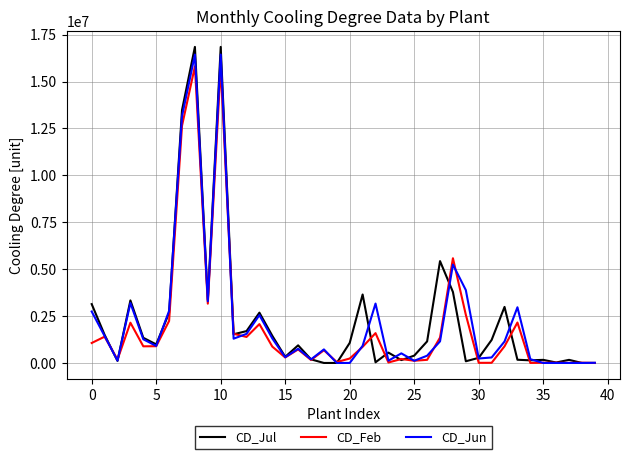

Reading right to left, transcribe all the data shown in this chart.

CD_Jul: 0	0	165170	24776	165170	140395	171054	2988113	1227388	274347	90119	3784514	5430033	1150176	391470	152387	551683	35500	3650131	1071121	0	0	192836	939484	326931	1446288	2681915	1698138	1529474	16849955	3369991	16849955	13479964	2673666	990328	1341680	3335001	109714	1499686	3137517
CD_Feb: 0	13611	2042	13611	11570	0	2156091	888595	8322	6710	2567409	5584007	1354021	166582	118561	210215	25827	1590499	858924	237132	47426	677869	158457	722144	293206	871166	2072057	1386955	1555137	15808092	3161618	15808092	12646473	2240407	892835	887232	2146686	180714	1401306	1064511
CD_Jun: 8559	0	0	0	0	200275	2968766	1144597	292828	237313	3884605	5244463	1152538	387371	116059	512283	122059	3166322	913455	0	0	722377	190990	754378	307135	1306453	2552265	1551713	1294269	16441191	3288238	16441191	13152952	2780582	907018	1262621	3195320	125004	1438595	2743315